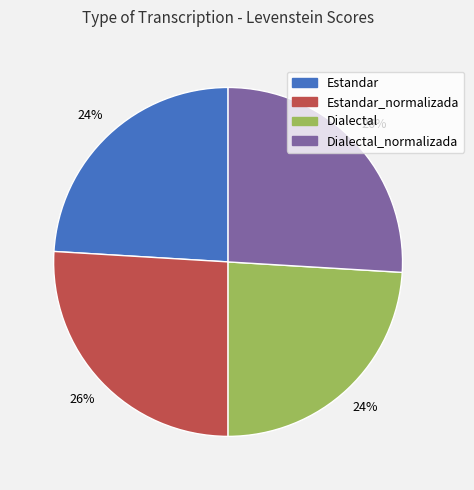

To the nearest percent, what portion does Estandar represent?

24%